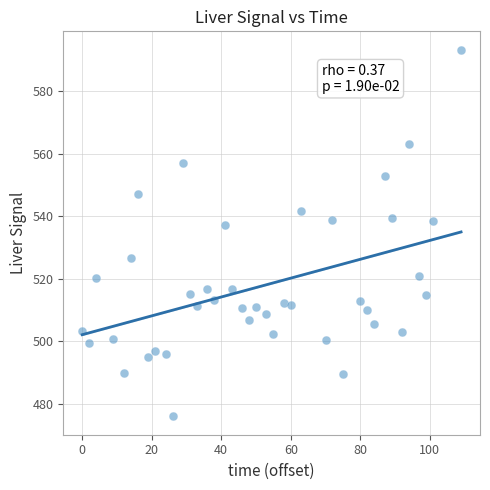

What is the range of Y values (max minus min)?

117.4